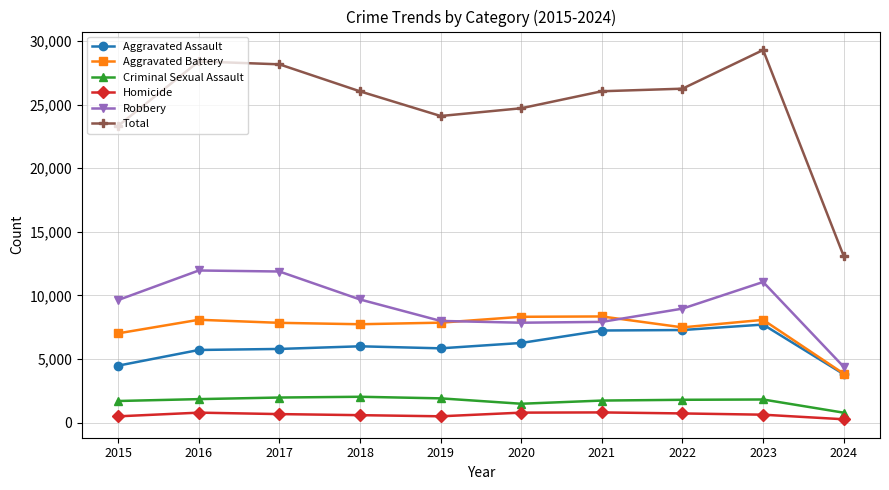

True or false: Criminal Sexual Assault has more than 0 interior local peaks.

True